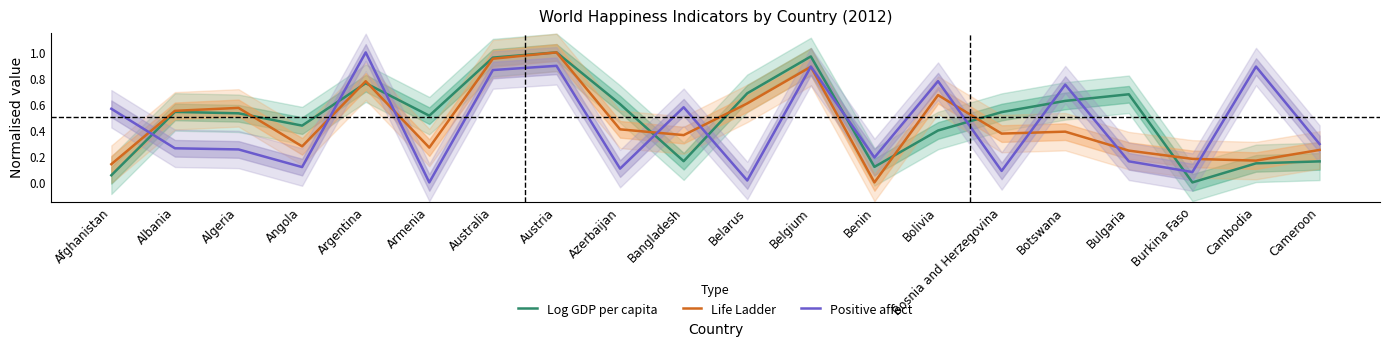

Does the chart display data point markers on the line(s)?

No